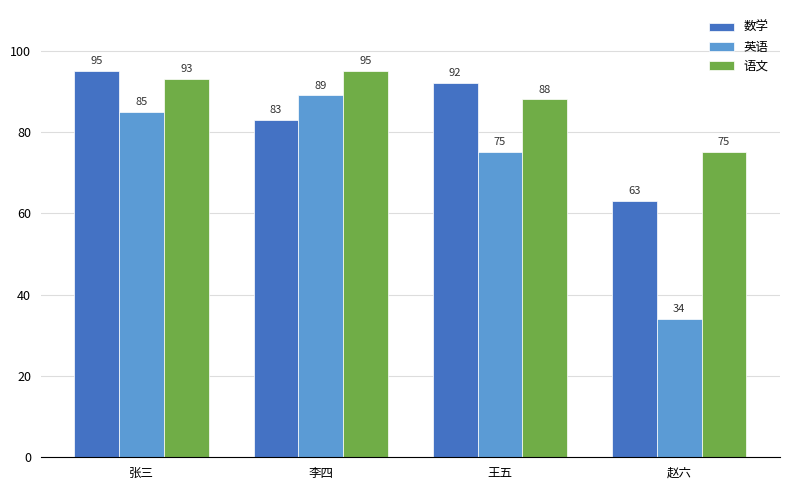

How many bars are there in each group?

3